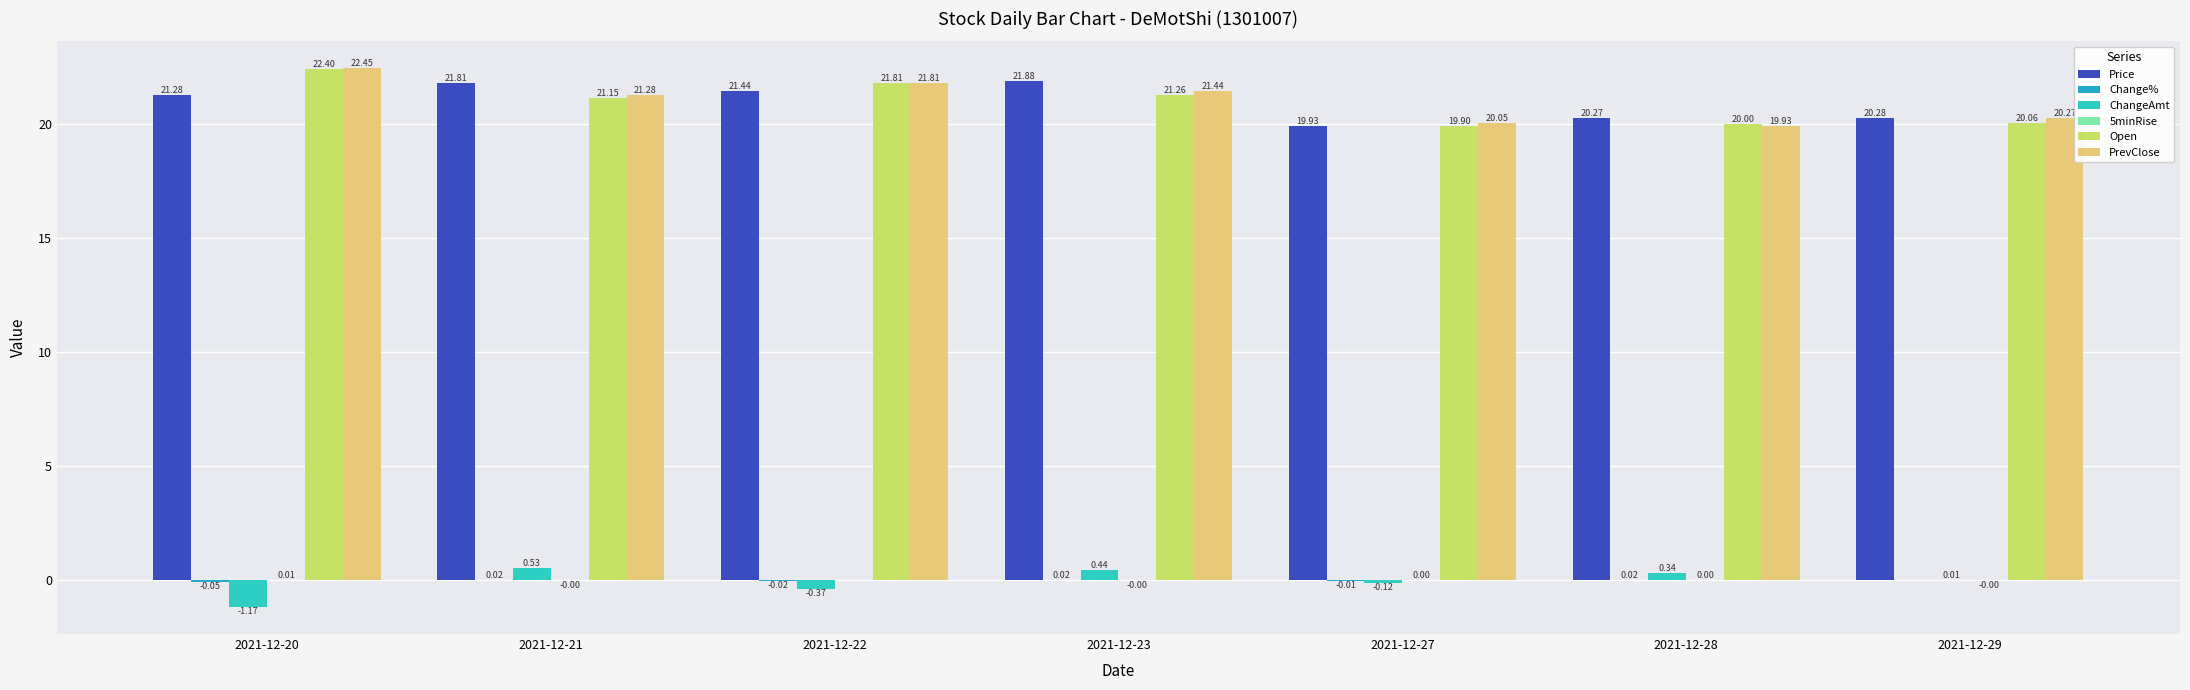

Which series has the largest total across all categories?

PrevClose